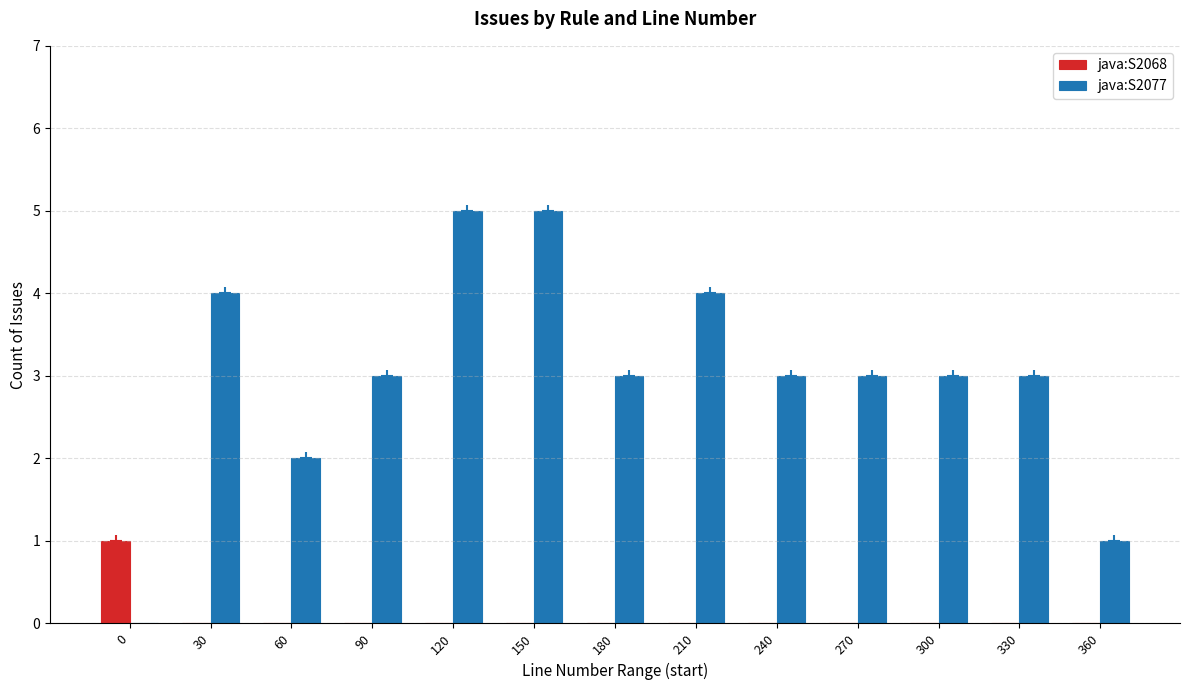

Which series has the largest total across all categories?

java:S2077